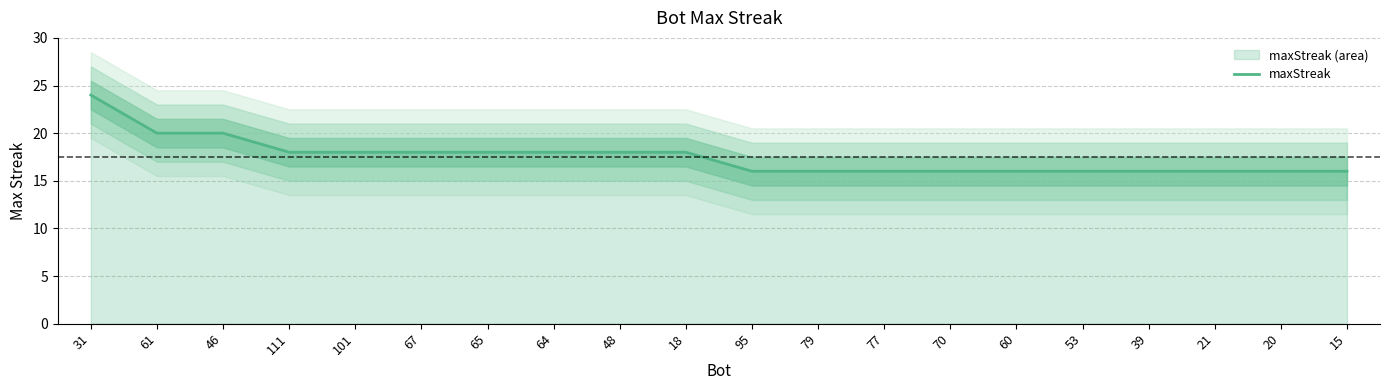

Rank the categories by value from lowest to highest.

95, 79, 77, 70, 60, 53, 39, 21, 20, 15, 111, 101, 67, 65, 64, 48, 18, 61, 46, 31